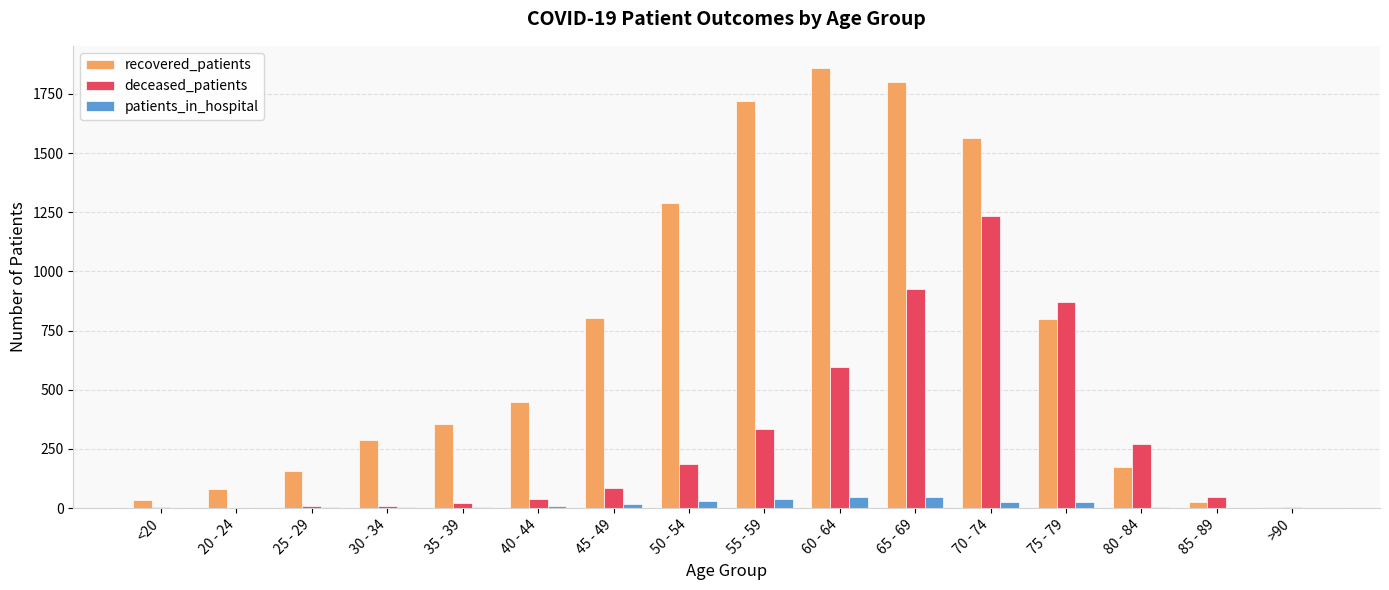

The value of recovered_patients at 45 - 49 is 805. True or false?

True